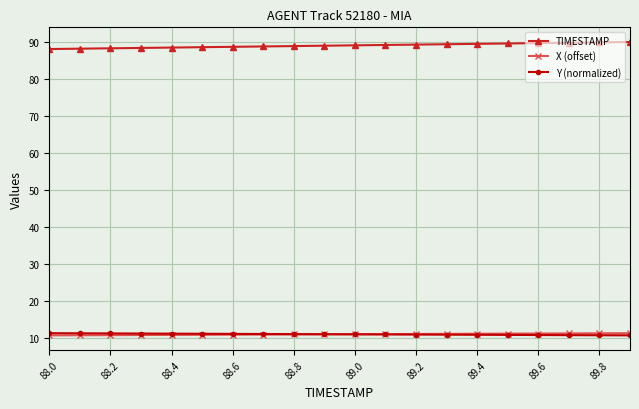

What is the value of the TIMESTAMP point at the 13th from the left?

89.2